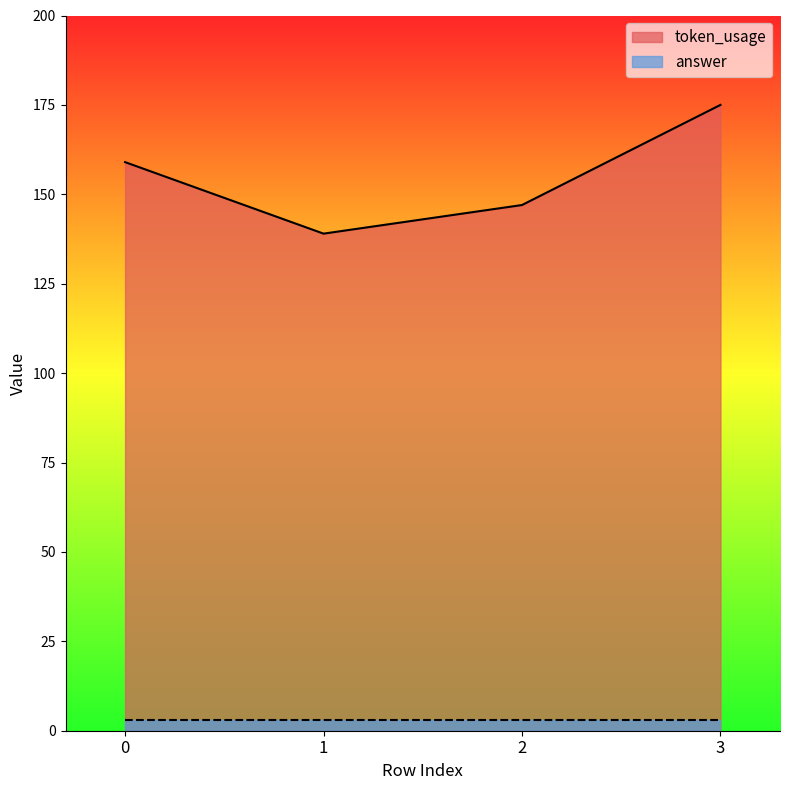

Count the values in the range 147 to 175.

3